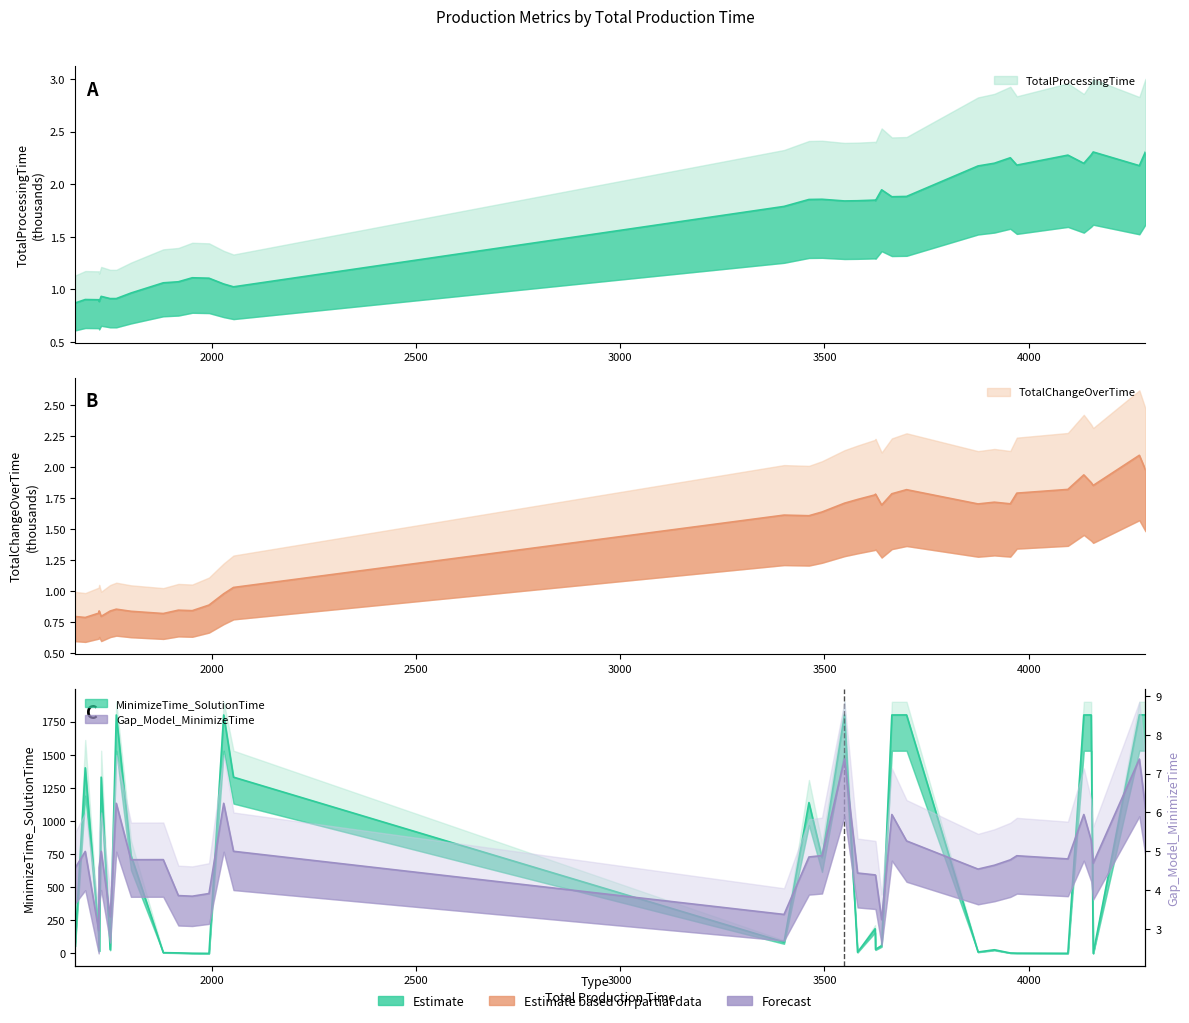

True or false: MinimizeTime_SolutionTime has a value of 16.8 at 3876.

False